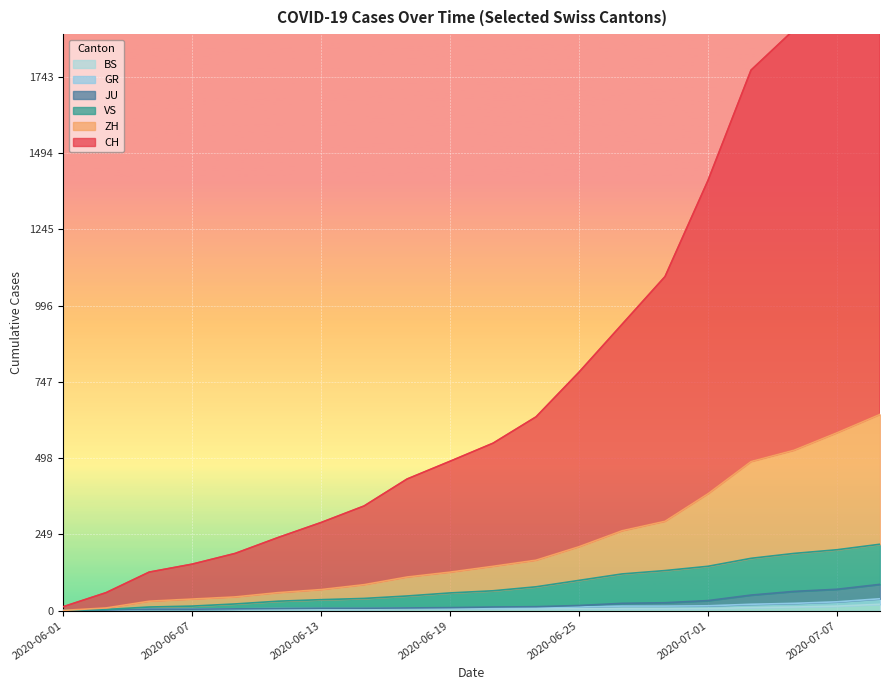

What is the average value of the BS series?

7